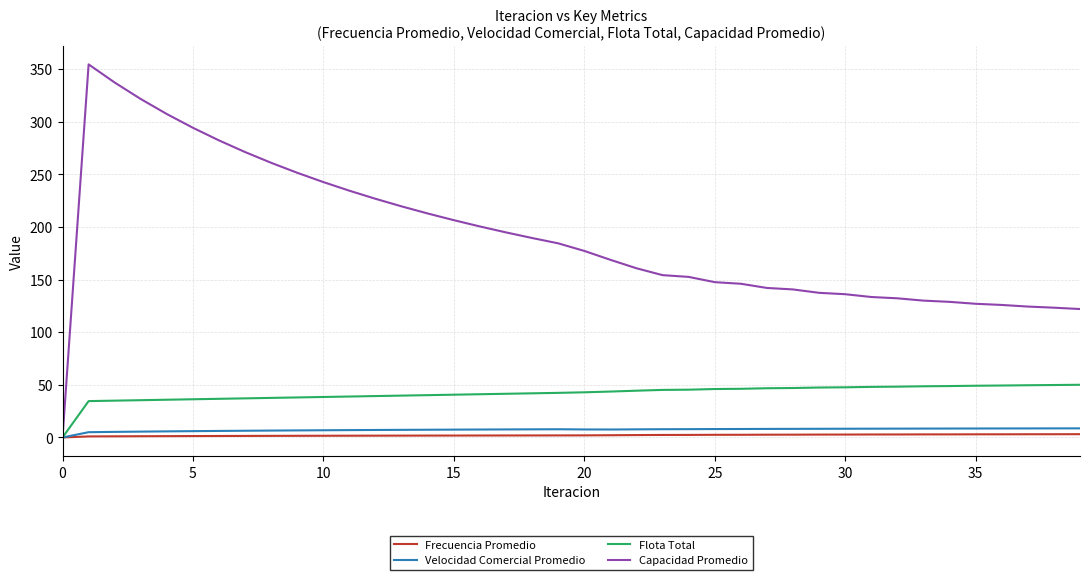

What is the maximum value shown in the chart?

354.4